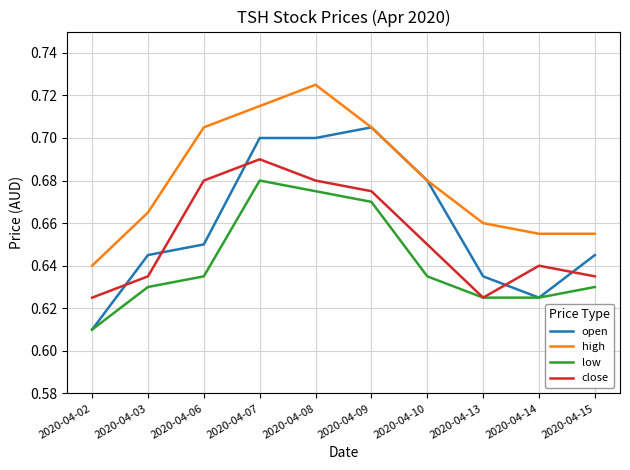

The value of close at 2020-04-09 is 0.9. True or false?

False